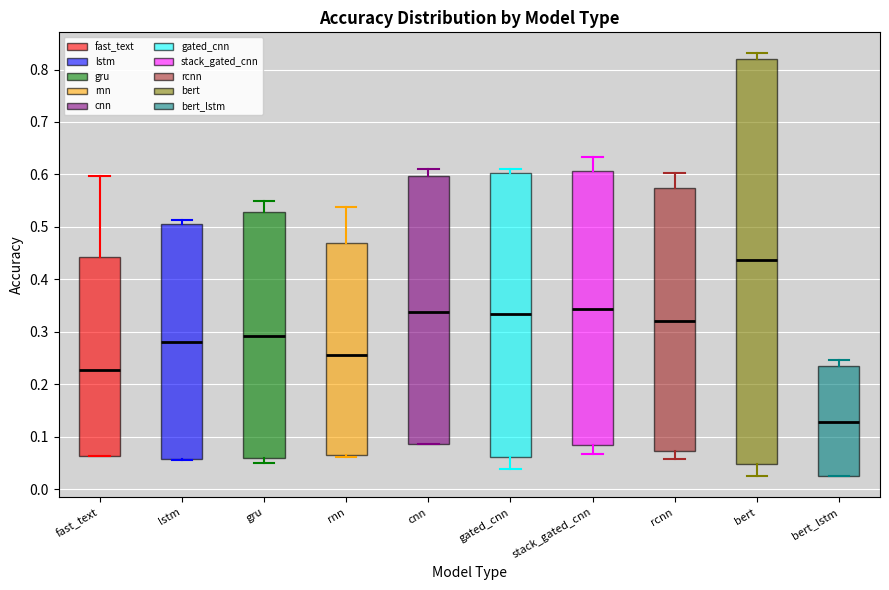

Which box's median line is the highest?

bert